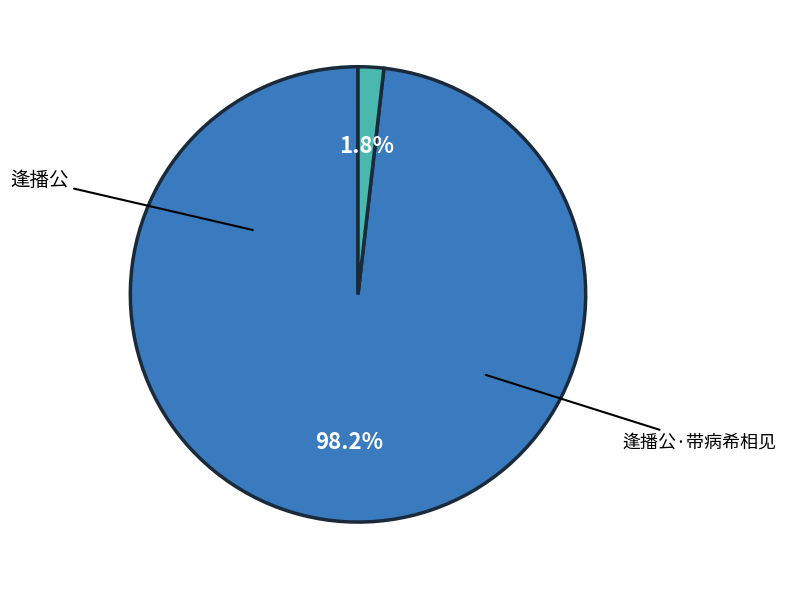

Which category has the smallest portion of the pie?

逢播公·带病希相见